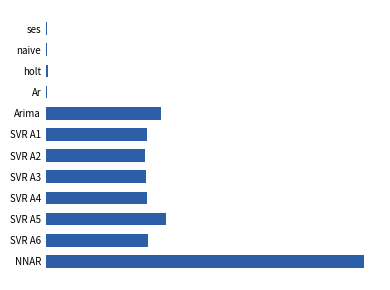

What is the maximum value shown in the chart?

2.1